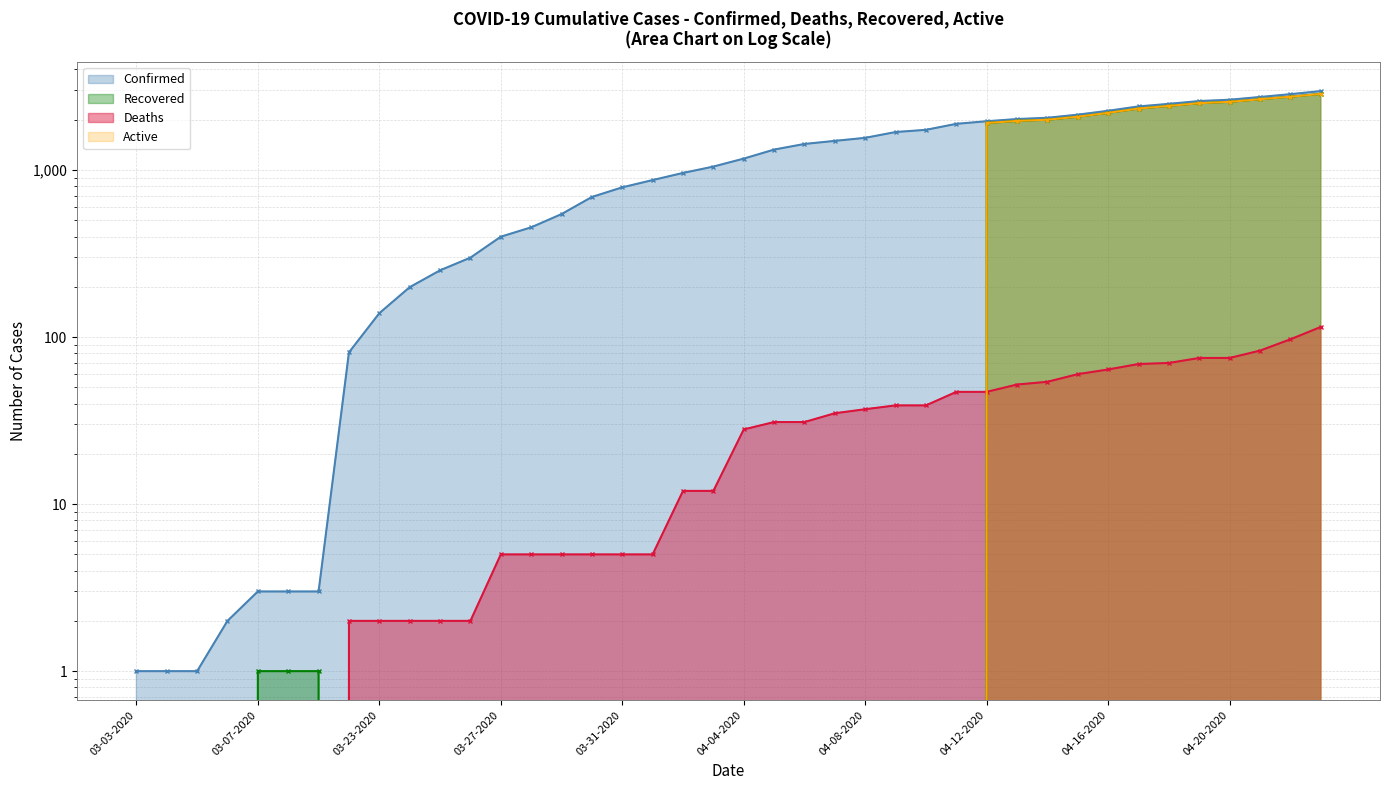

What is the difference between the Recovered values at 03-24-2020 and 04-21-2020?

2655